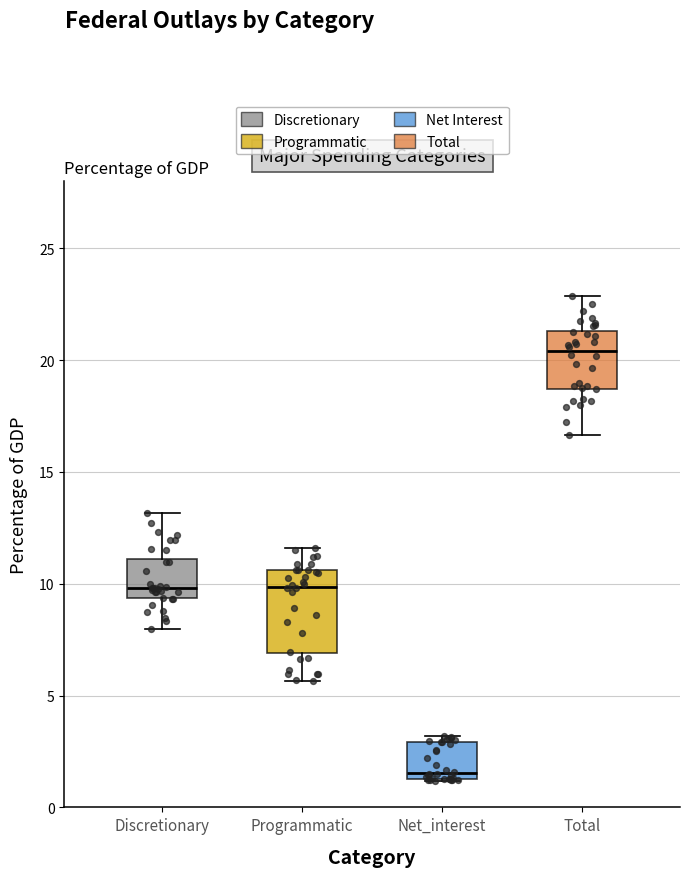

Which box's median line is the lowest?

Net_interest